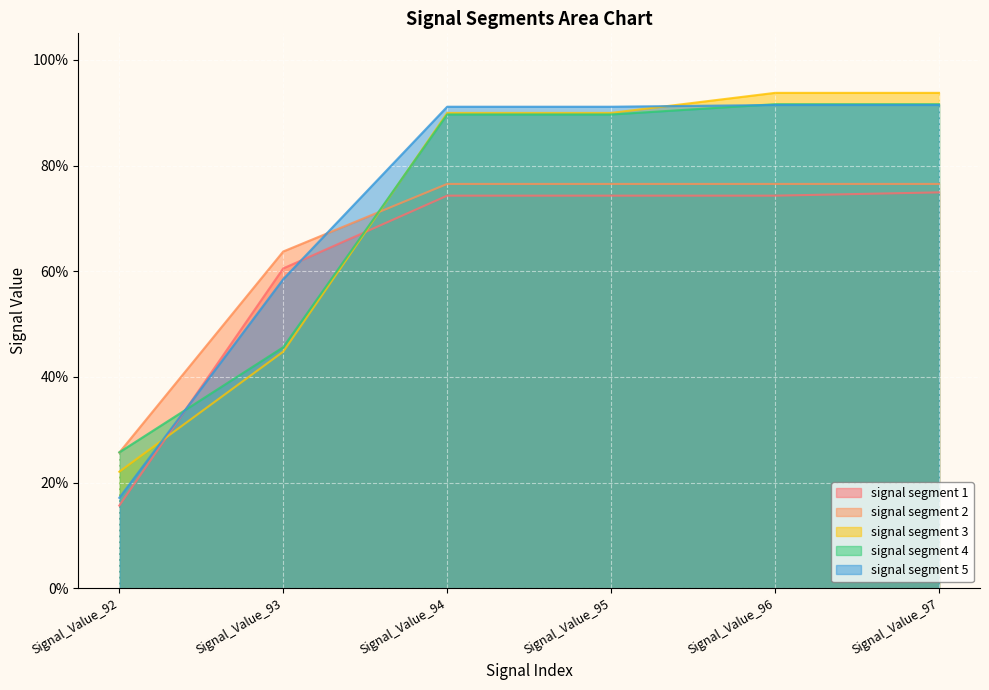

Reading right to left, transcribe all the data shown in this chart.

signal segment 1: 0.7	0.7	0.7	0.7	0.6	0.2
signal segment 2: 0.8	0.8	0.8	0.8	0.6	0.3
signal segment 3: 0.9	0.9	0.9	0.9	0.4	0.2
signal segment 4: 0.9	0.9	0.9	0.9	0.5	0.3
signal segment 5: 0.9	0.9	0.9	0.9	0.6	0.2